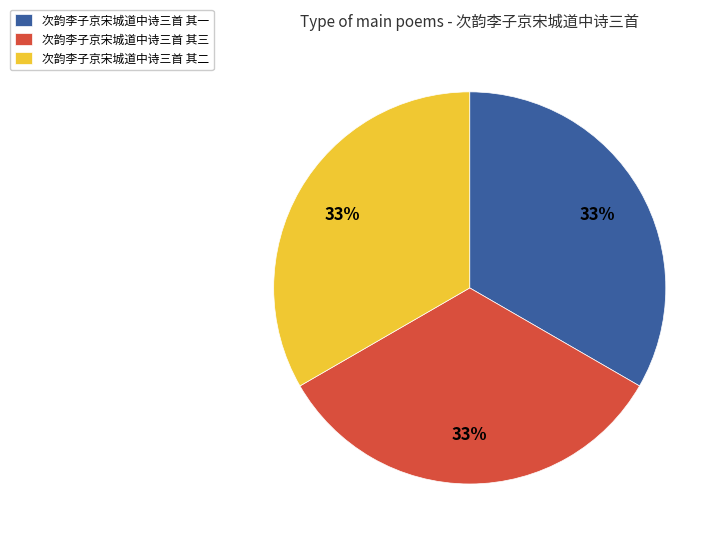

How many segments does this pie chart have?

3